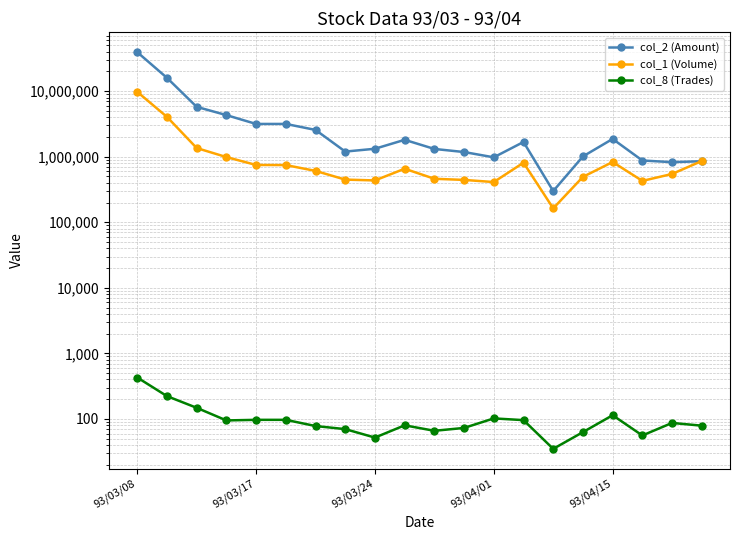

What is the difference between the highest and lowest values at 18?

826563